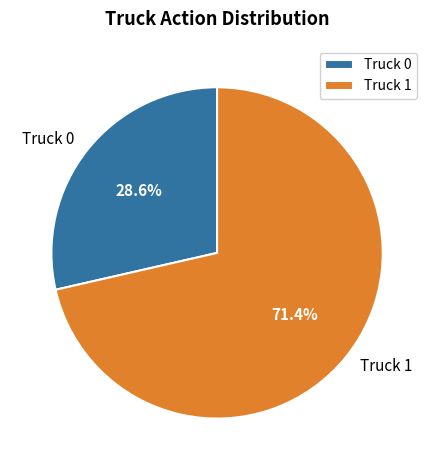

To the nearest percent, what is the combined percentage of Truck 0 and Truck 1?

100%